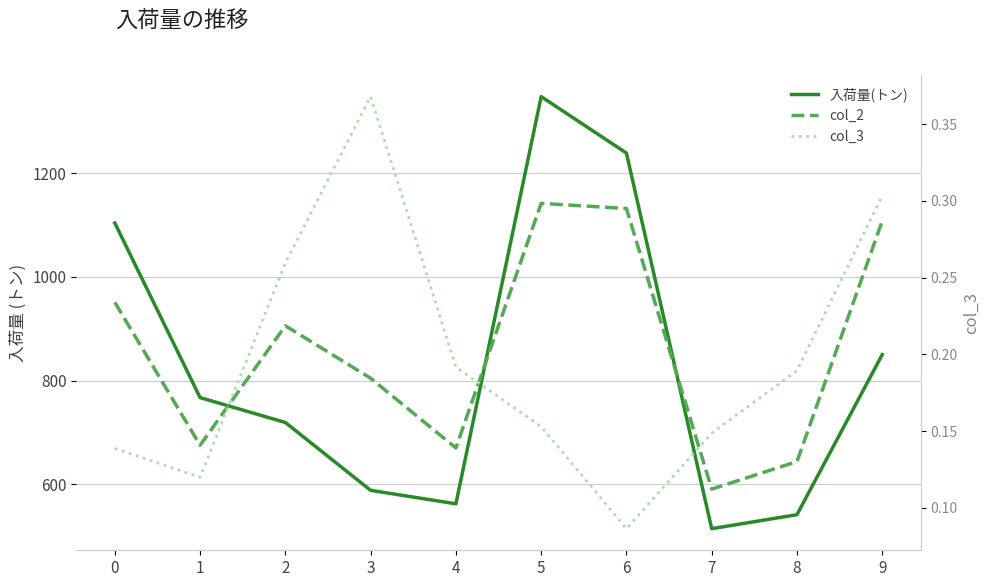

Reading left to right, extract all data points from this chart.

入荷量(トン): 0=1104.0	1=767.0	2=719.0	3=588.0	4=562.0	5=1348.0	6=1239.0	7=514.0	8=541.0	9=850.0
col_2: 0=950.9	1=675.0	2=905.6	3=804.4	4=669.8	5=1141.9	6=1132.0	7=590.4	8=643.5	9=1108.0
col_3: 0=0.1	1=0.1	2=0.3	3=0.4	4=0.2	5=0.2	6=0.1	7=0.1	8=0.2	9=0.3